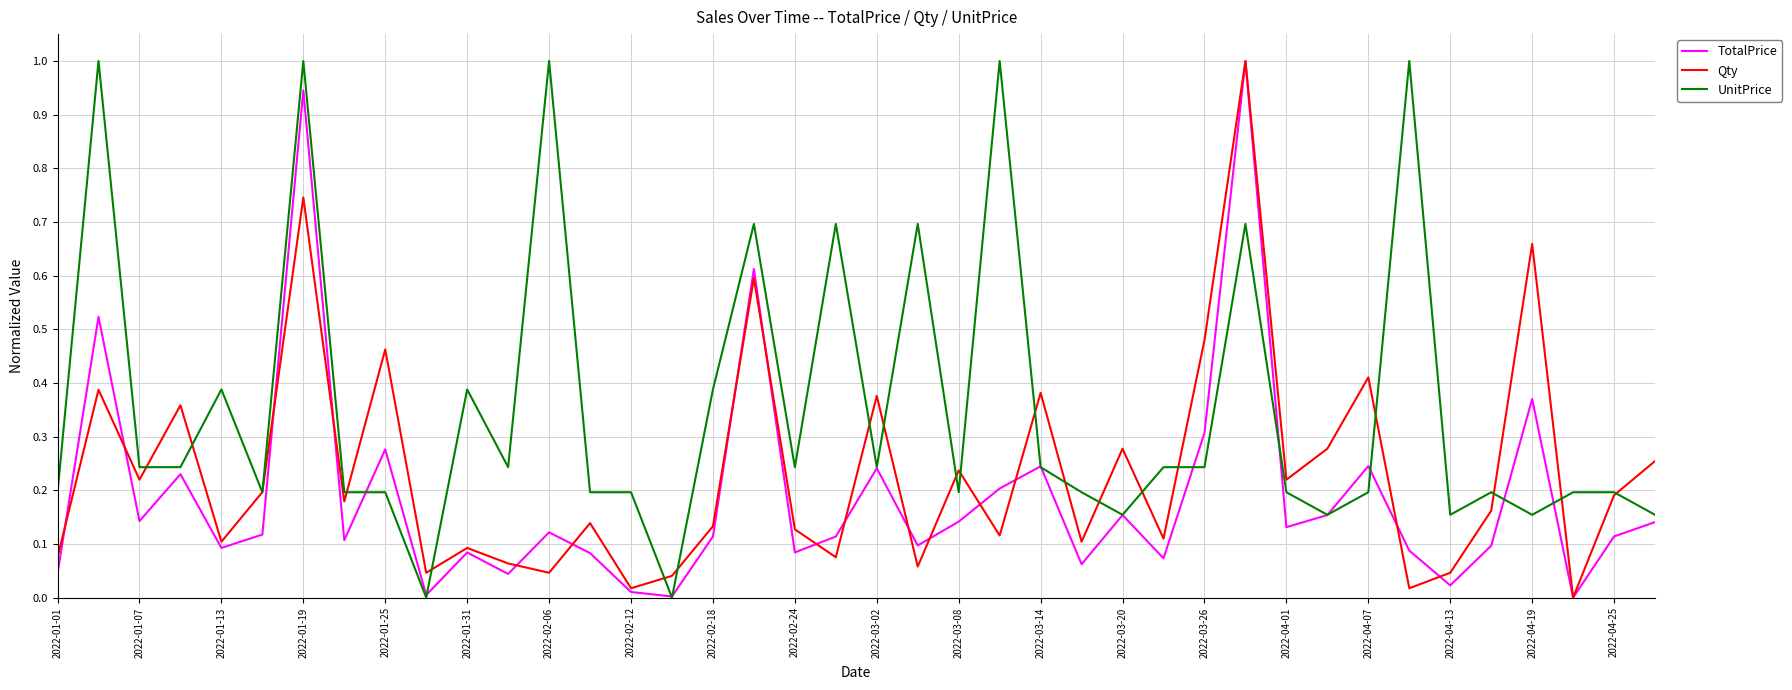

What is the maximum value for TotalPrice?

1.0